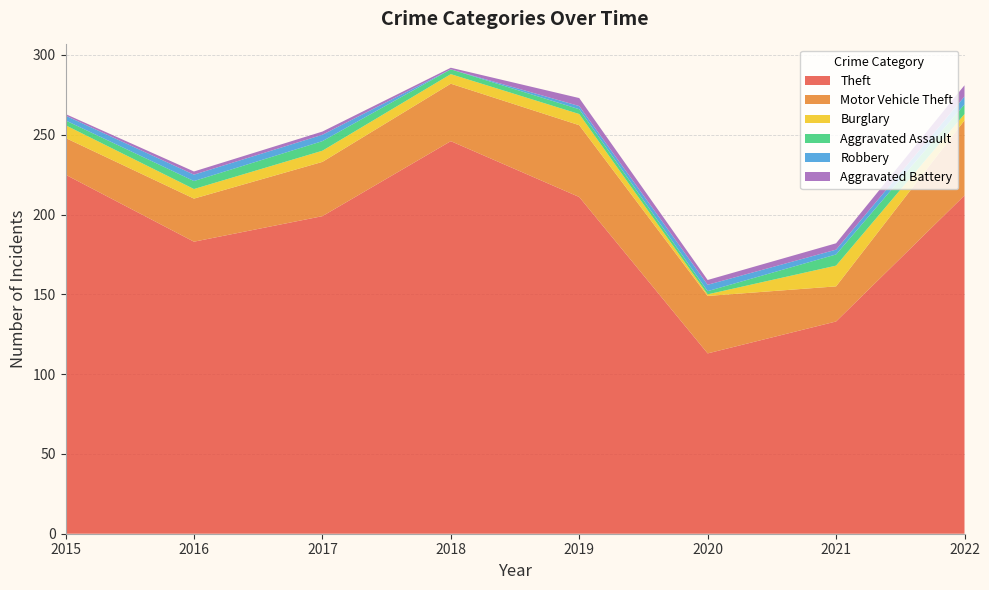

Reading right to left, what are all the values shown in this chart?

Theft: 212	133	113	211	246	199	183	225
Motor Vehicle Theft: 47	22	36	45	36	34	27	23
Burglary: 4	13	1	7	6	7	6	8
Aggravated Assault: 6	7	2	3	3	6	5	3
Robbery: 5	3	4	2	0	4	4	3
Aggravated Battery: 7	4	3	5	1	2	2	1